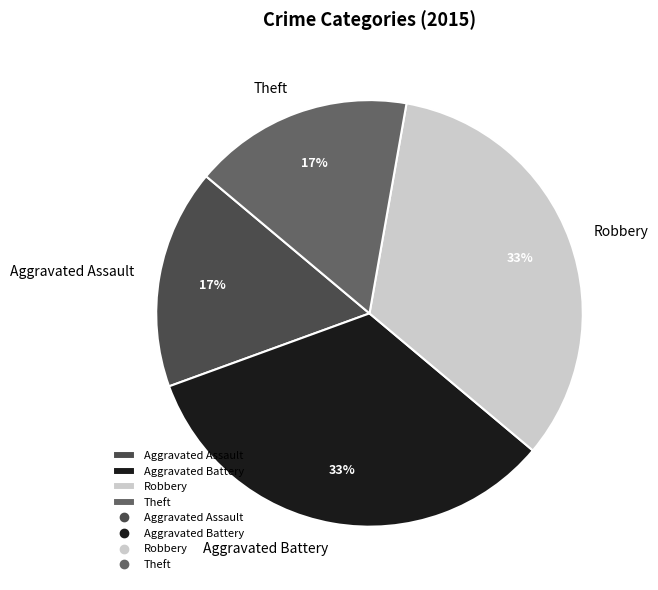

Is it true that Aggravated Assault is 32% of the pie?

False